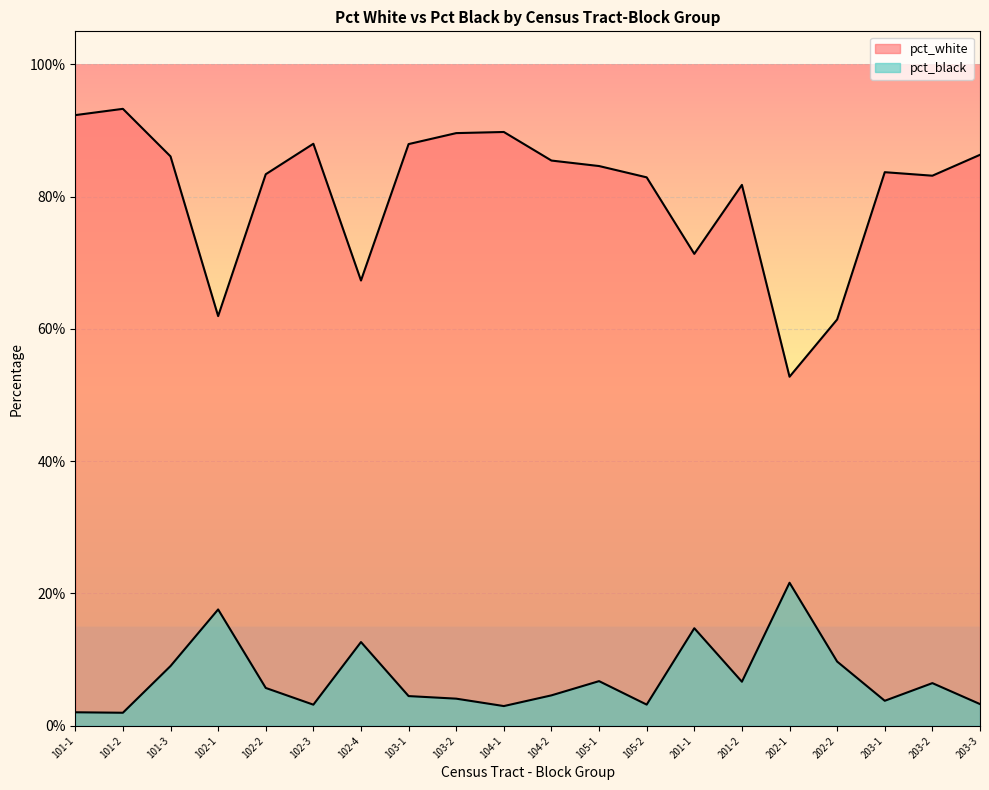

How many pct_white values are between 0 and 1?

20